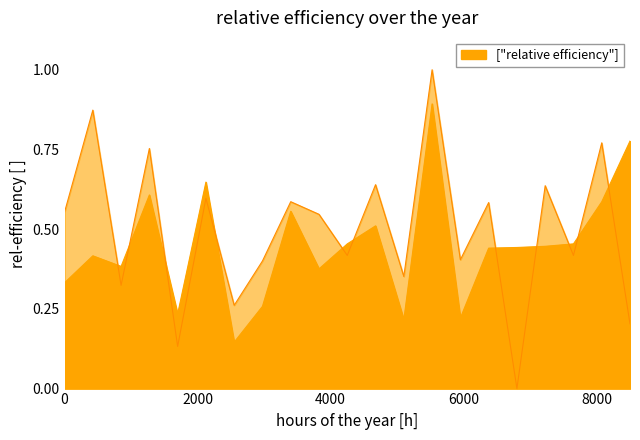

What is the greatest value displayed?

1.0